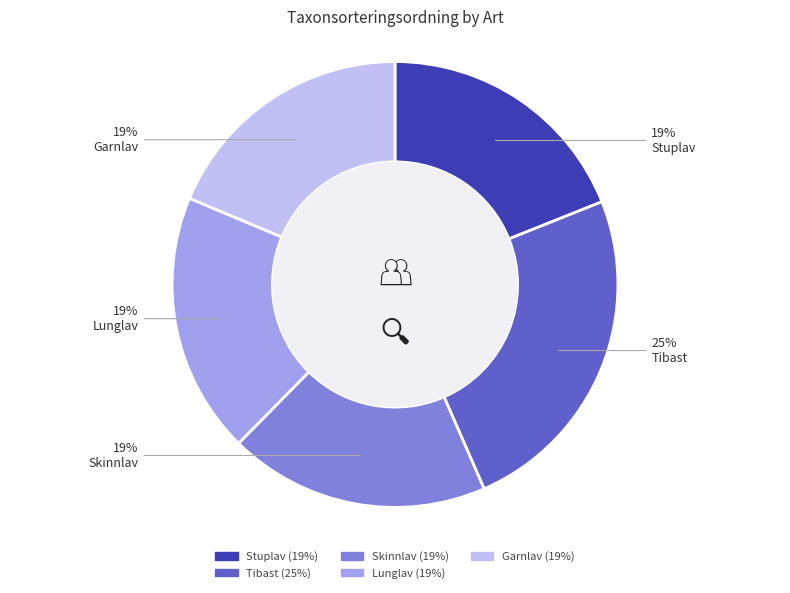

To the nearest percent, what portion does Skinnlav represent?

19%